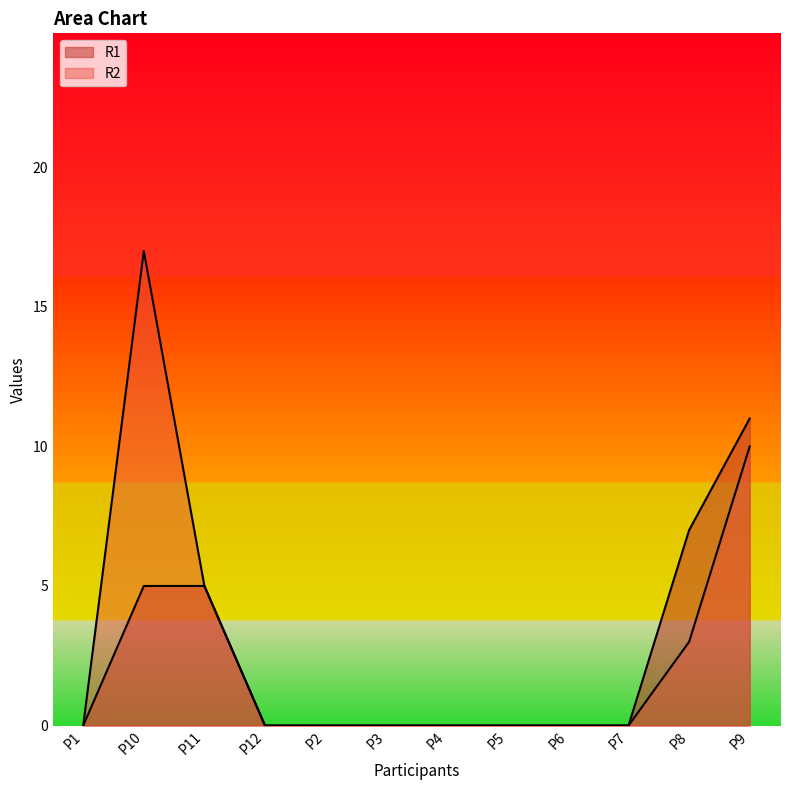

What is the total value across all series at P8?

10